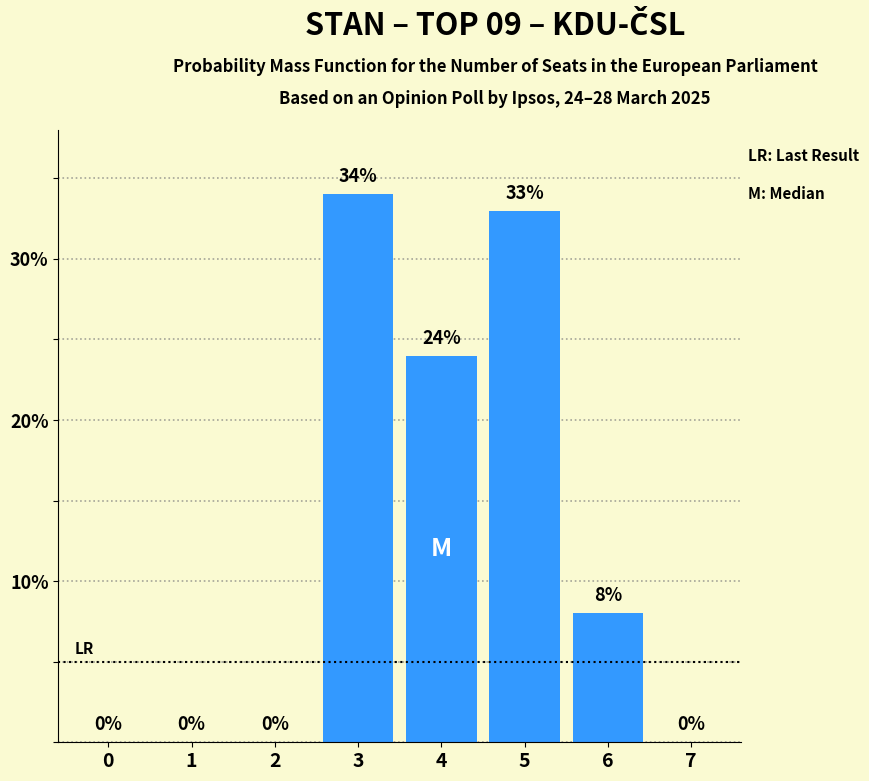

Which category has the highest value across all series?

3